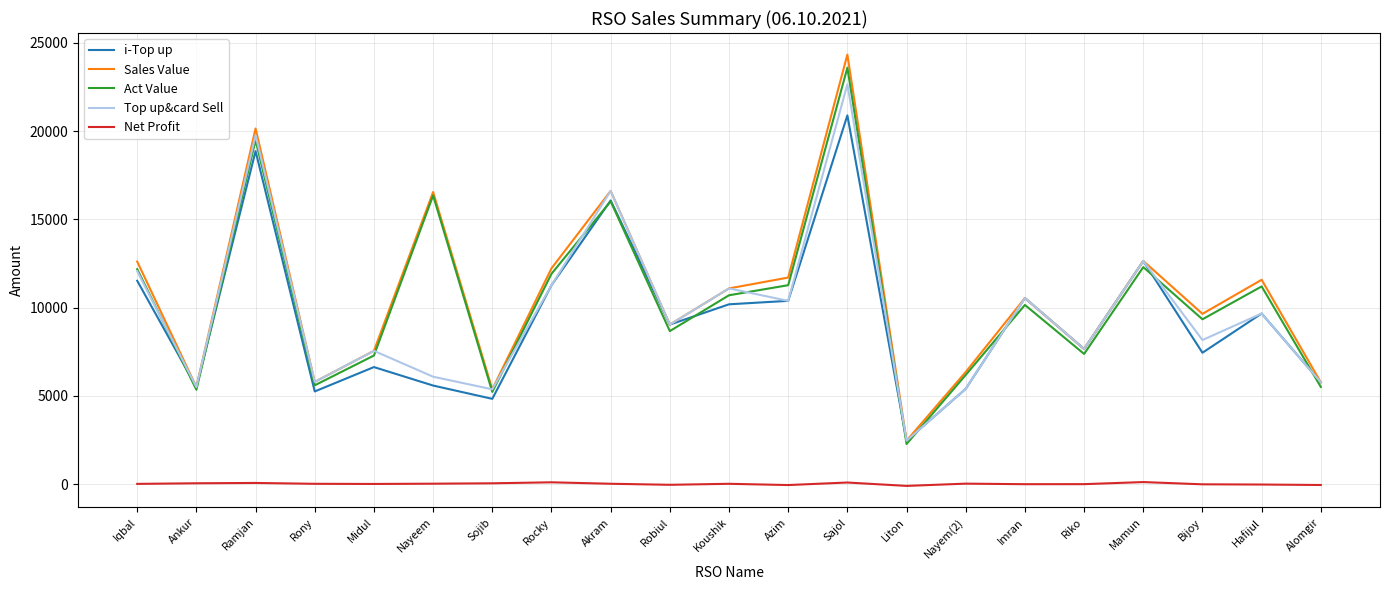

Count the number of categories in the chart.

21